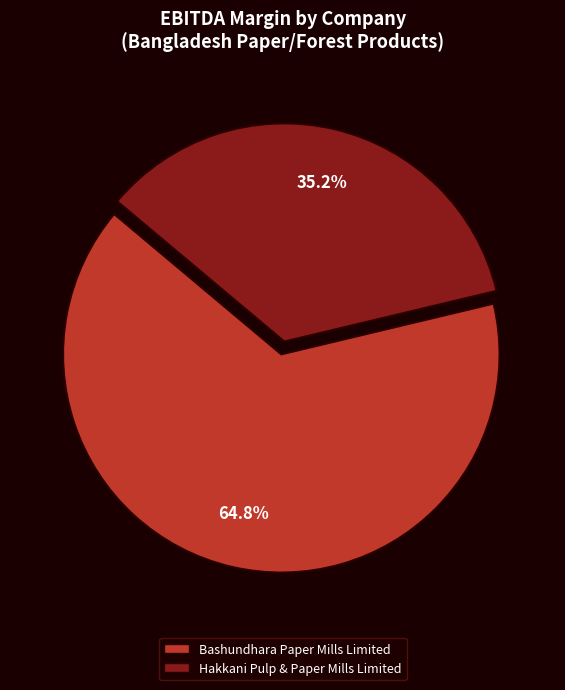

To the nearest percent, what is the average slice percentage?

50%